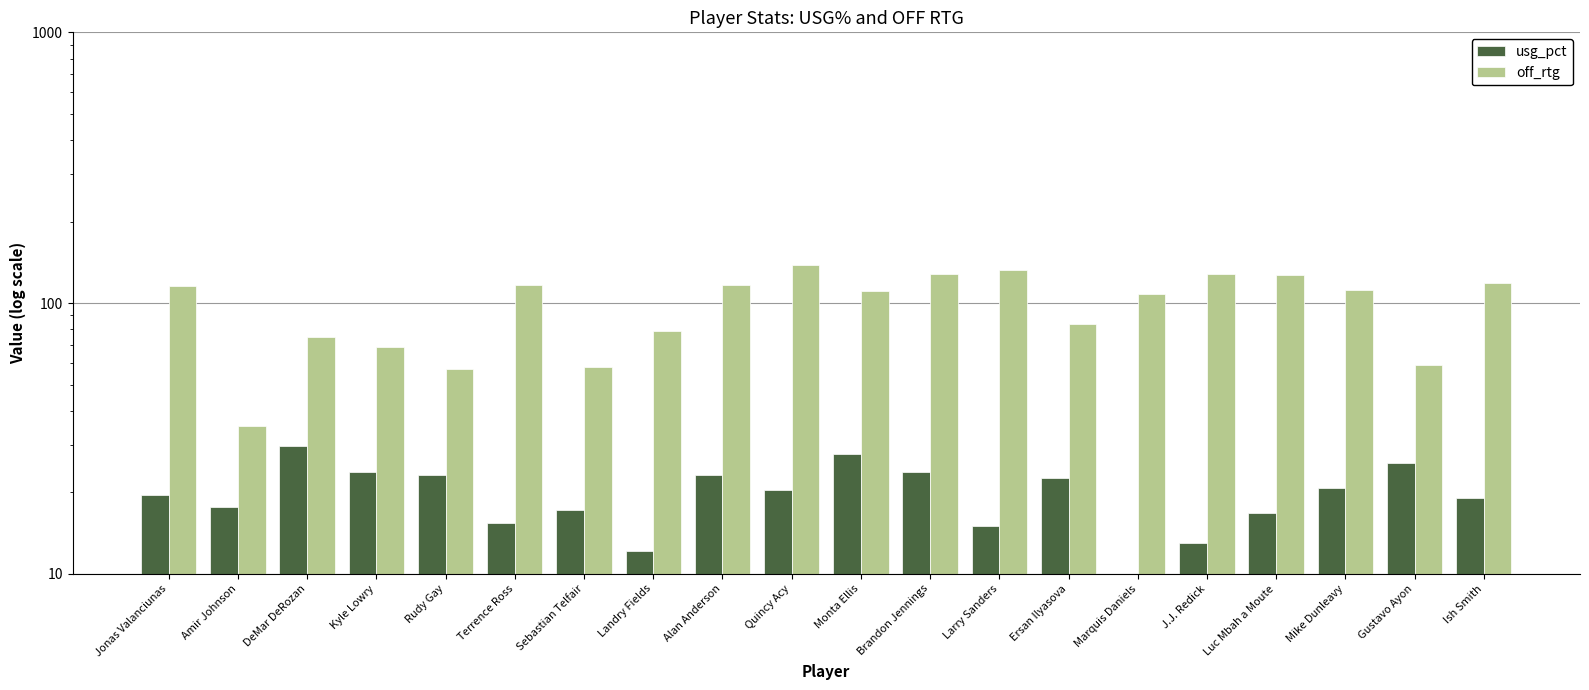

Which category has the highest value in the usg_pct series?

DeMar DeRozan